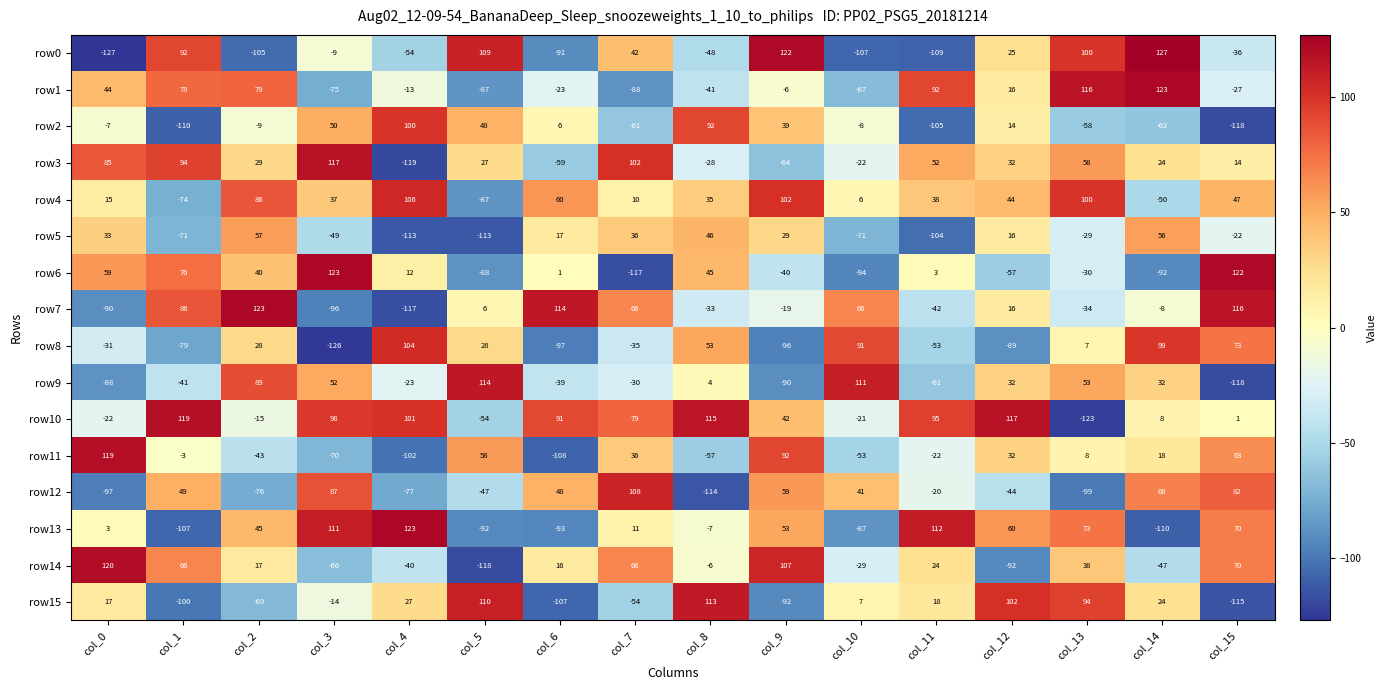

Which series has the largest range (max minus min)?

row0